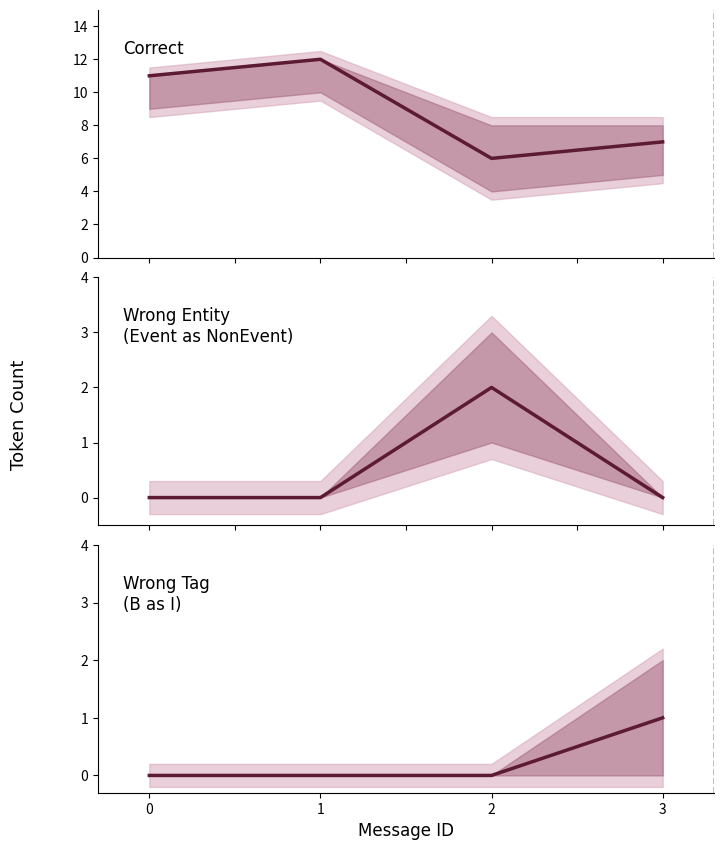

Reading left to right, what are all the values shown in this chart?

Correct: 0=11	1=12	2=6	3=7
Wrong_Entity_Event_as_NonEvent: 0=0	1=0	2=2	3=0
Wrong_Tag_B_as_I: 0=0	1=0	2=0	3=1